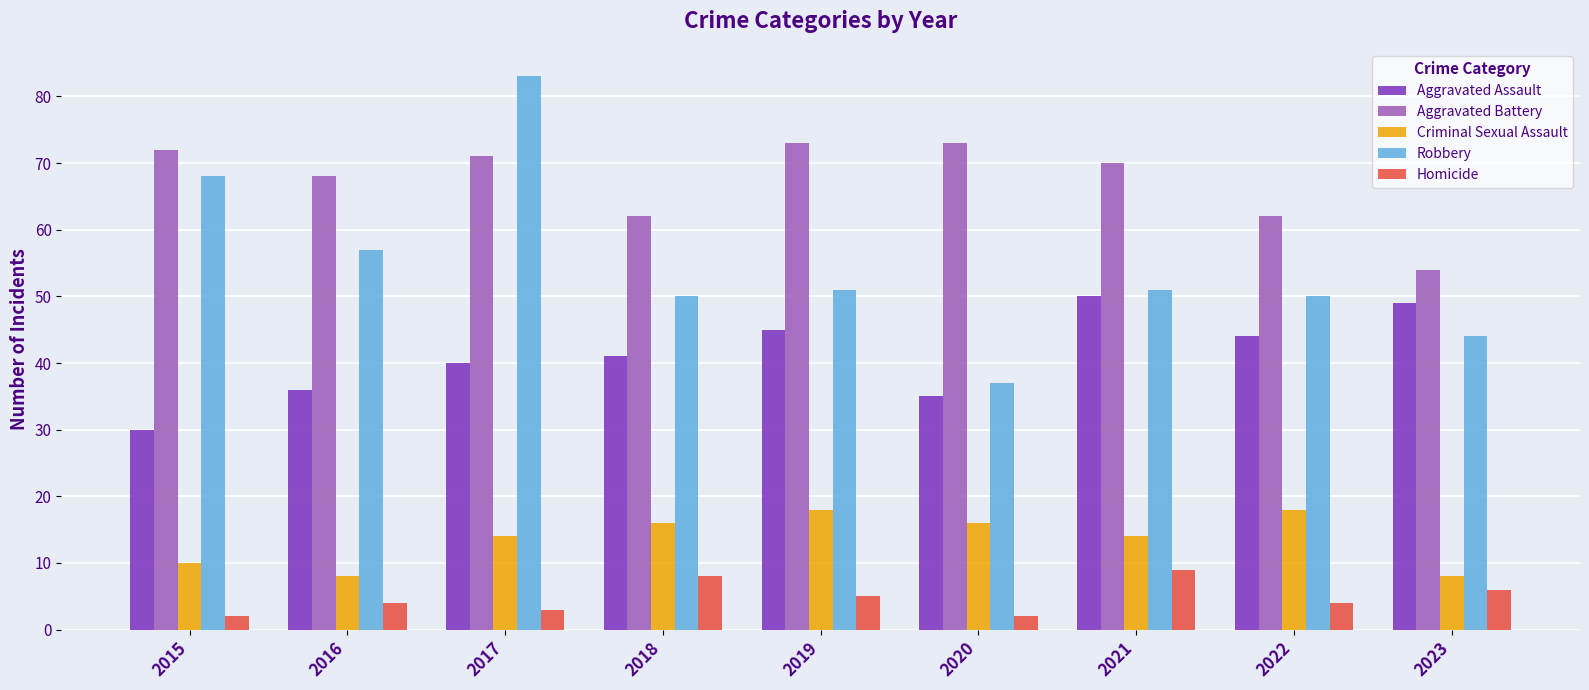

What is the spread (max minus min) of values at 2022?

58